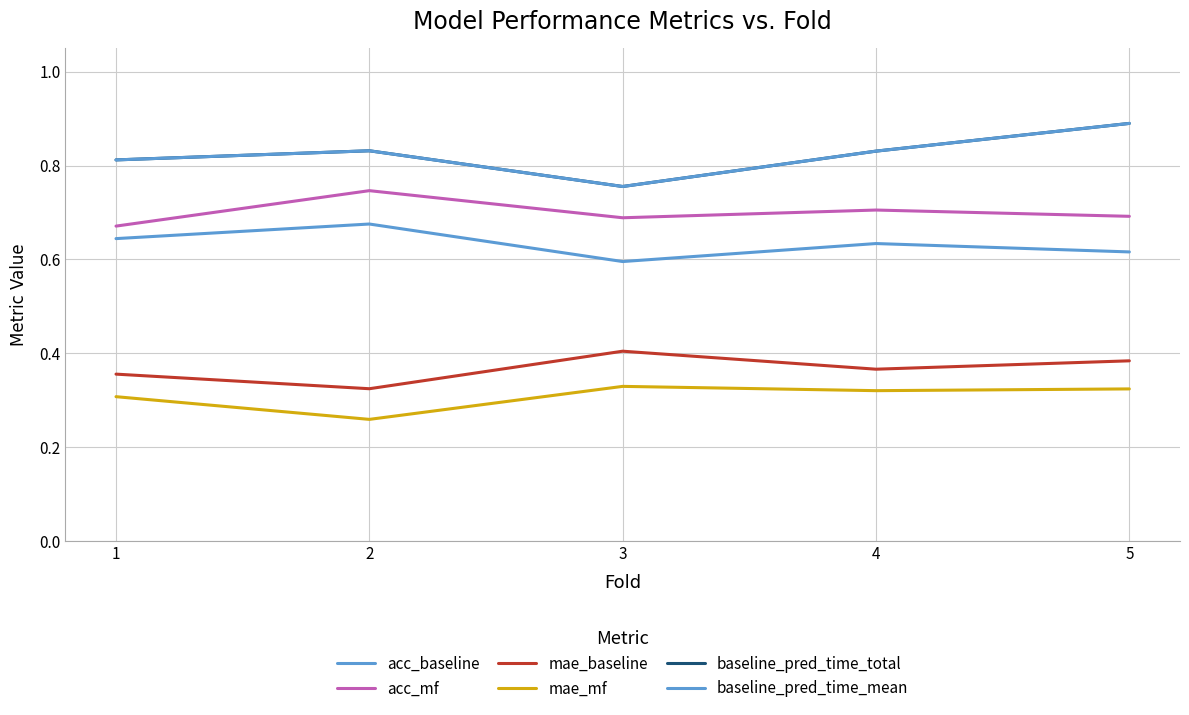

True or false: acc_mf and mae_baseline cross at least once.

False